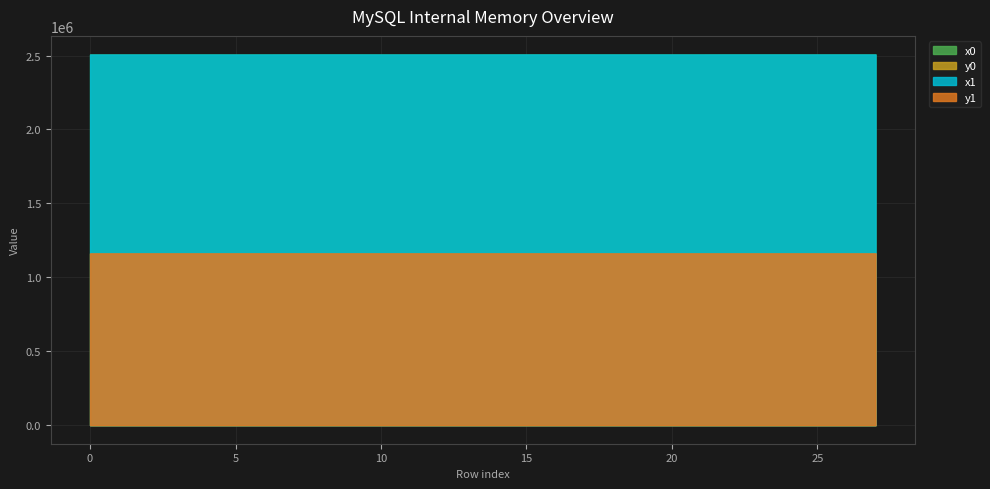

Reading left to right, extract all data points from this chart.

x0: 0=2507282.0	1=2507300.4	2=2507300.4	3=2507313.6	4=2507328.9	5=2507317.1	6=2507317.1	7=2507493.8	8=2507496.5	9=2507496.5	10=2507366.6	11=2507350.3	12=2507366.6	13=2507341.8	14=2507393.8	15=2507567.1	16=2507531.2	17=2507488.8	18=2507393.8	19=2507393.8	20=2507393.8	21=2507328.9	22=2507517.9	23=2507517.9	24=2507462.7	25=2507433.6	26=2507433.6	27=2507375.5
y0: 0=1162288.1	1=1162308.9	2=1162308.9	3=1162323.9	4=1162341.2	5=1162420.1	6=1162420.1	7=1162428.2	8=1162358.3	9=1162358.3	10=1162351.5	11=1162365.4	12=1162351.5	13=1162355.8	14=1162328.4	15=1162359.2	16=1162316.4	17=1162343.9	18=1162328.4	19=1162328.4	20=1162328.4	21=1162341.2	22=1162299.7	23=1162299.7	24=1162313.8	25=1162294.2	26=1162294.2	27=1162315.4
x1: 0=2507285.2	1=2507285.2	2=2507313.6	3=2507317.9	4=2507317.9	5=2507267.5	6=2507326.7	7=2507506.8	8=2507488.8	9=2507503.3	10=2507350.3	11=2507341.8	12=2507375.1	13=2507331.8	14=2507375.1	15=2507560.2	16=2507529.3	17=2507487.1	18=2507400.4	19=2507384.9	20=2507422.5	21=2507331.8	22=2507526.5	23=2507500.2	24=2507471.1	25=2507436.9	26=2507426.6	27=2507351.0
y1: 0=1162291.7	1=1162291.7	2=1162323.9	3=1162328.8	4=1162328.8	5=1162357.5	6=1162427.5	7=1162416.1	8=1162343.9	9=1162354.6	10=1162365.4	11=1162355.8	12=1162344.3	13=1162344.5	14=1162344.3	15=1162353.3	16=1162313.4	17=1162340.7	18=1162334.4	19=1162323.1	20=1162300.4	21=1162344.5	22=1162308.8	23=1162281.0	24=1162323.1	25=1162293.2	26=1162285.0	27=1162295.6